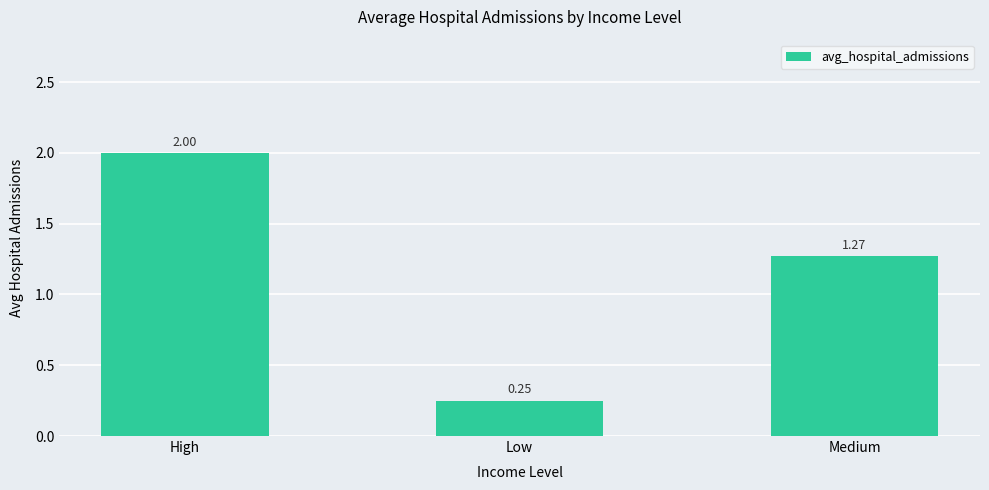

At which label is the value closest to 1?

Medium